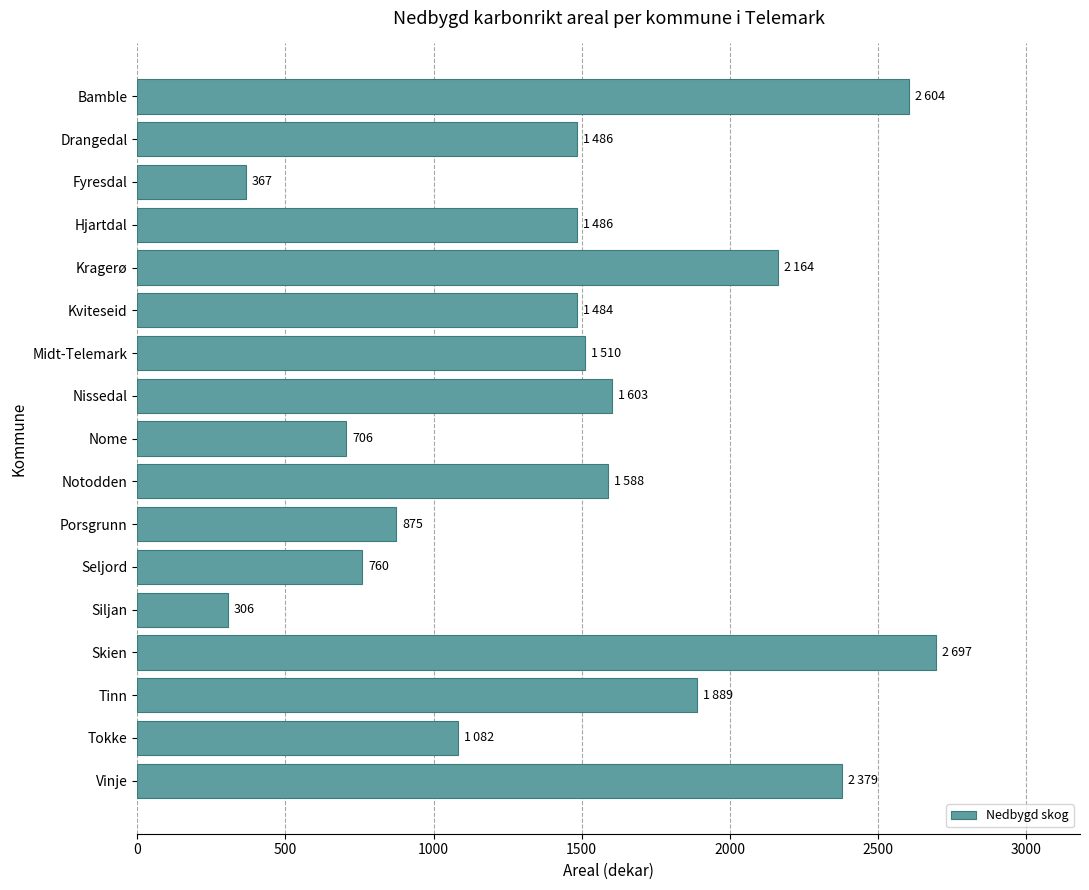

What is the difference between the maximum and minimum values?

2391